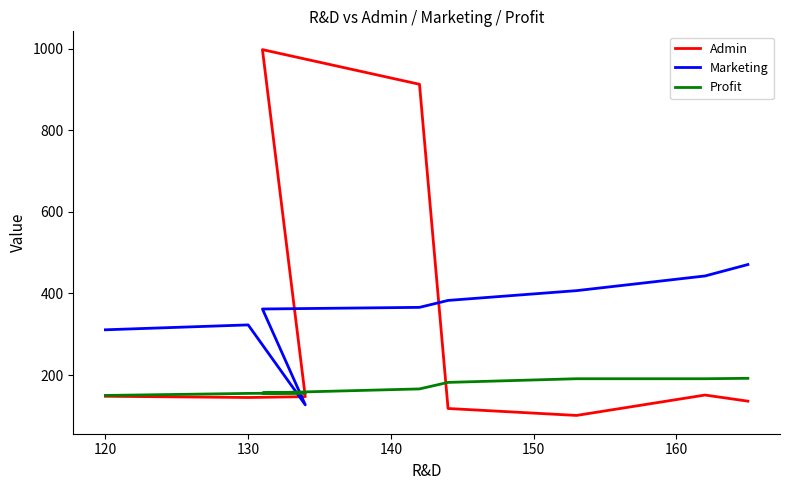

List the series in order of their peak value, lowest first.

Profit, Marketing, Admin